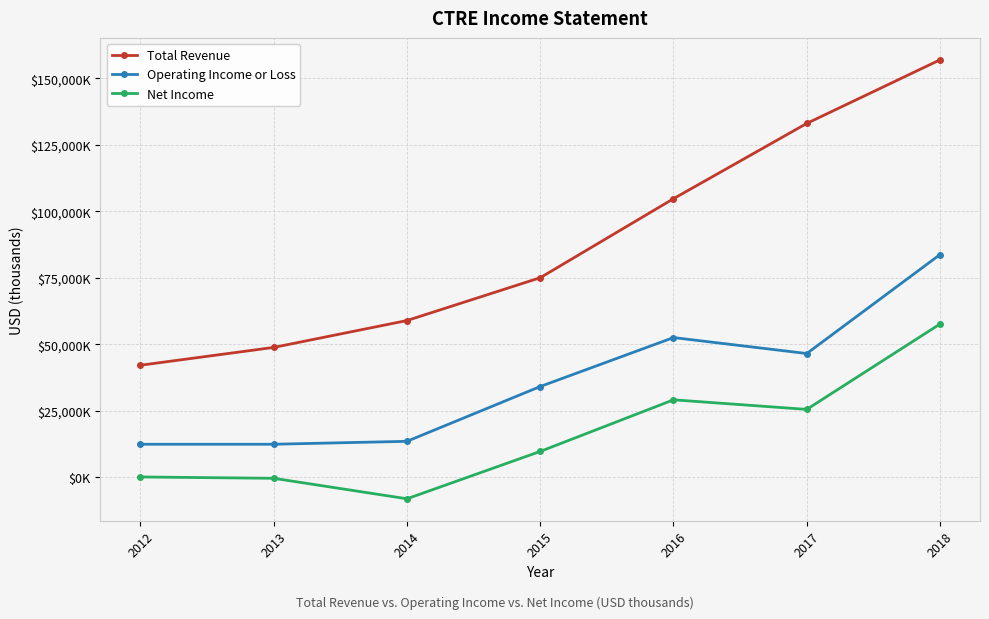

Reading right to left, what are all the values shown in this chart?

Total Revenue: 156900	133000	104700	75000	58900	48800	42100
Operating Income or Loss: 83700	46500	52500	34100	13500	12400	12400
Net Income: 57600	25500	29100	9700	-8100	-400	100